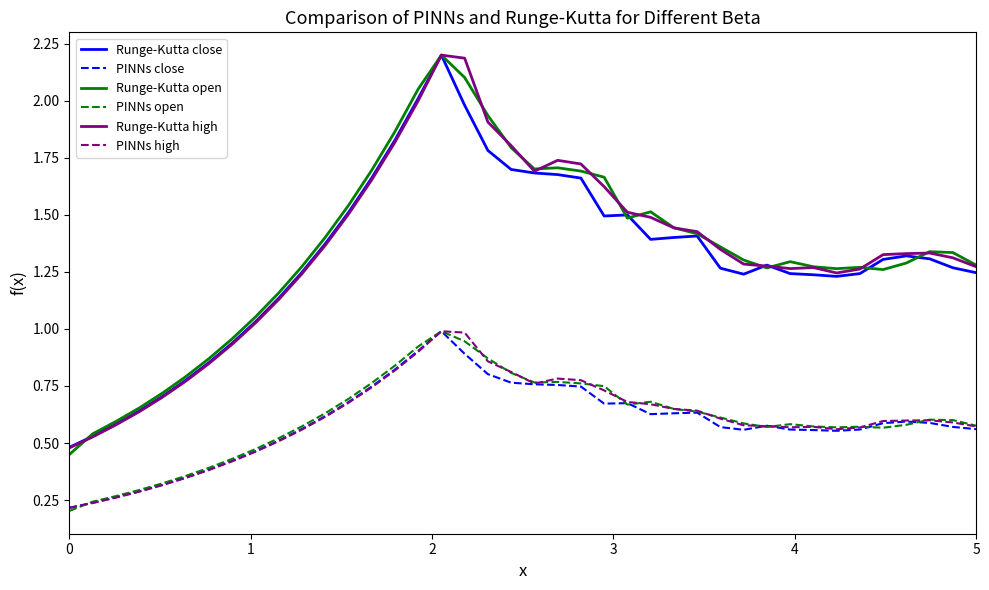

Does the chart display data point markers on the line(s)?

No